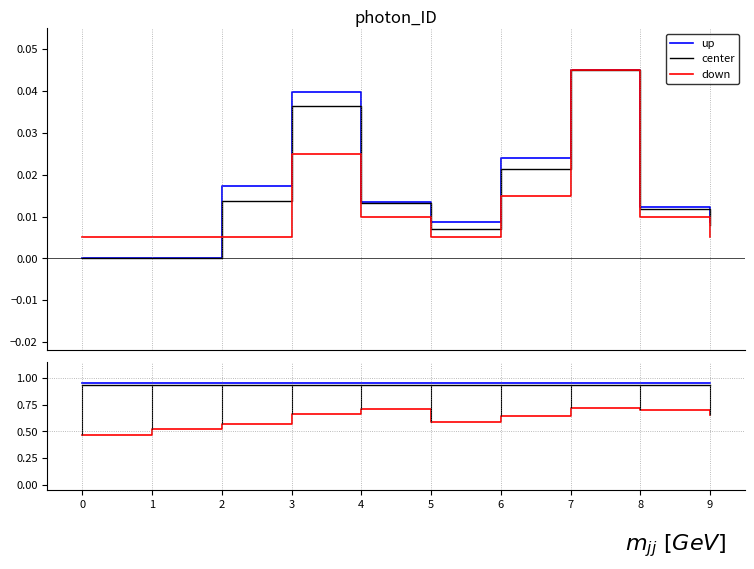

Where is the first local minimum for down?

5